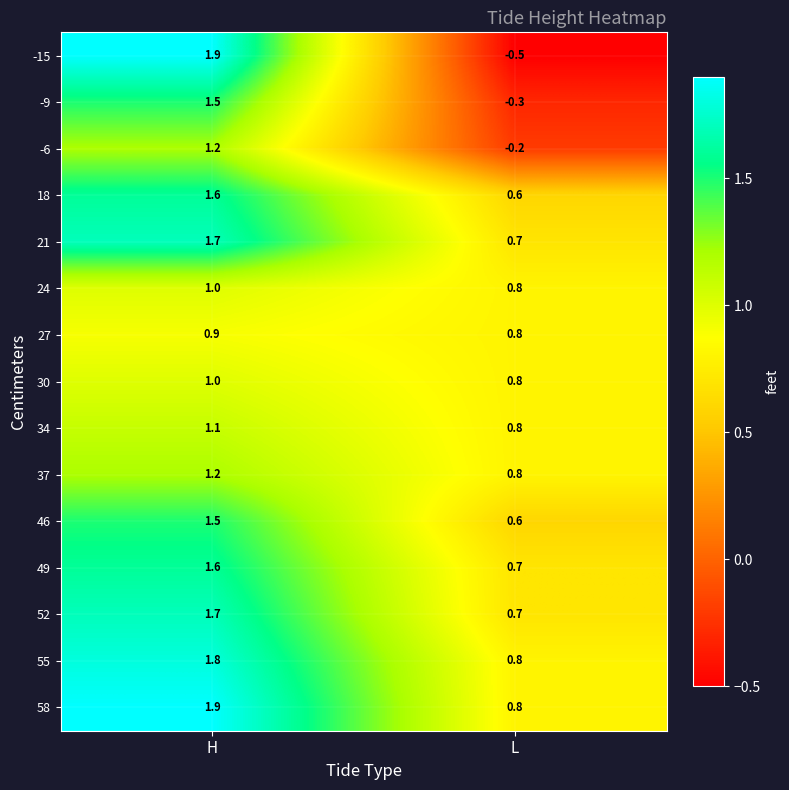

Reading left to right, transcribe all the data shown in this chart.

-15: 1.9	-0.5
-9: 1.5	-0.3
-6: 1.2	-0.2
18: 1.6	0.6
21: 1.7	0.7
24: 1.0	0.8
27: 0.9	0.8
30: 1.0	0.8
34: 1.1	0.8
37: 1.2	0.8
46: 1.5	0.6
49: 1.6	0.7
52: 1.7	0.7
55: 1.8	0.8
58: 1.9	0.8